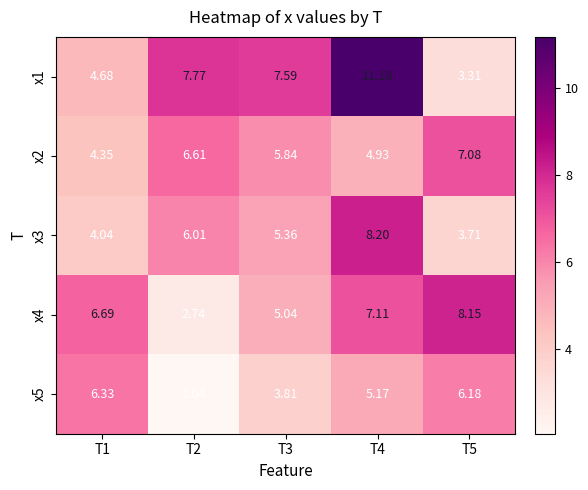

Between T1 and T2, which series saw the biggest shift?

x5